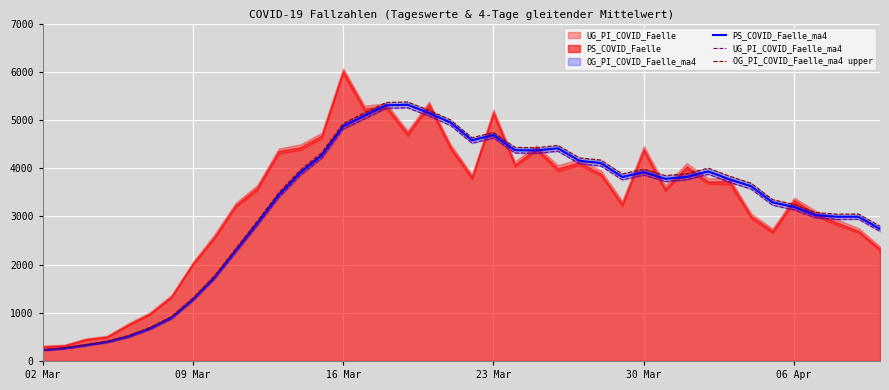

What is the average value of the OG_PI_COVID_Faelle_ma4 upper series?

3281